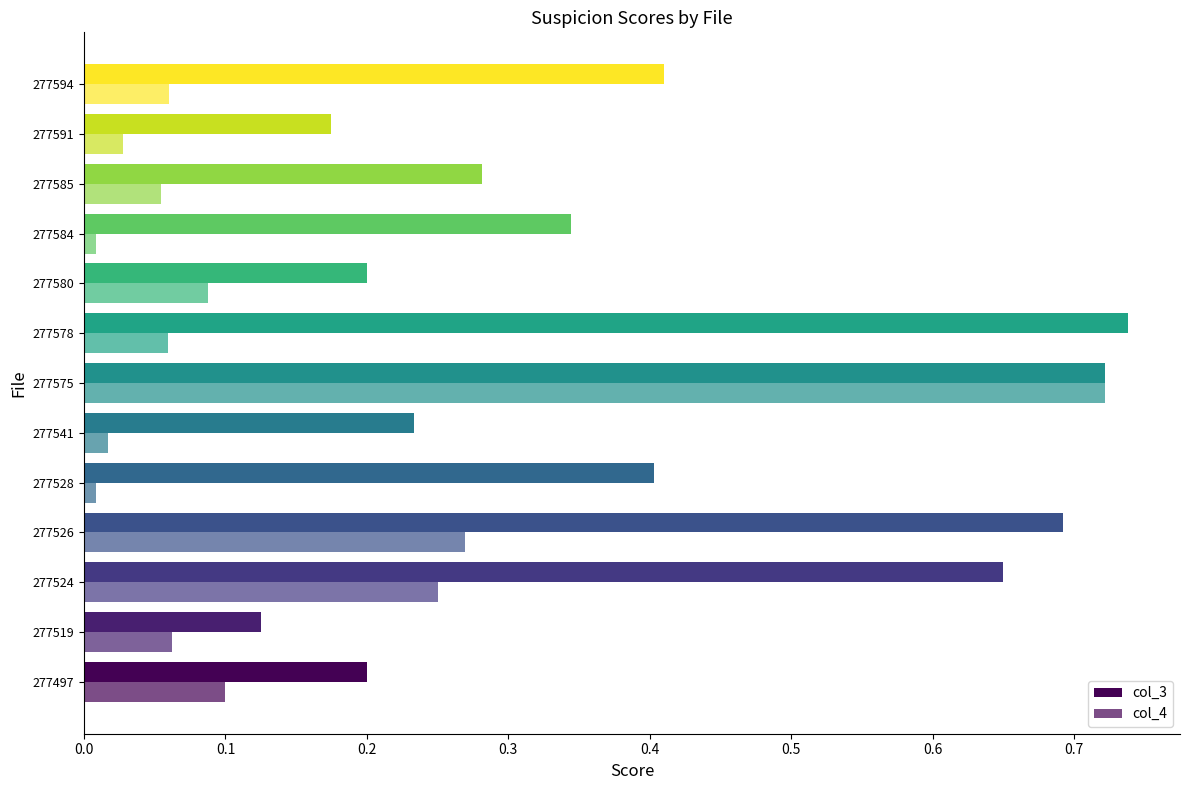

What is the highest value of the col_3 series?

0.7